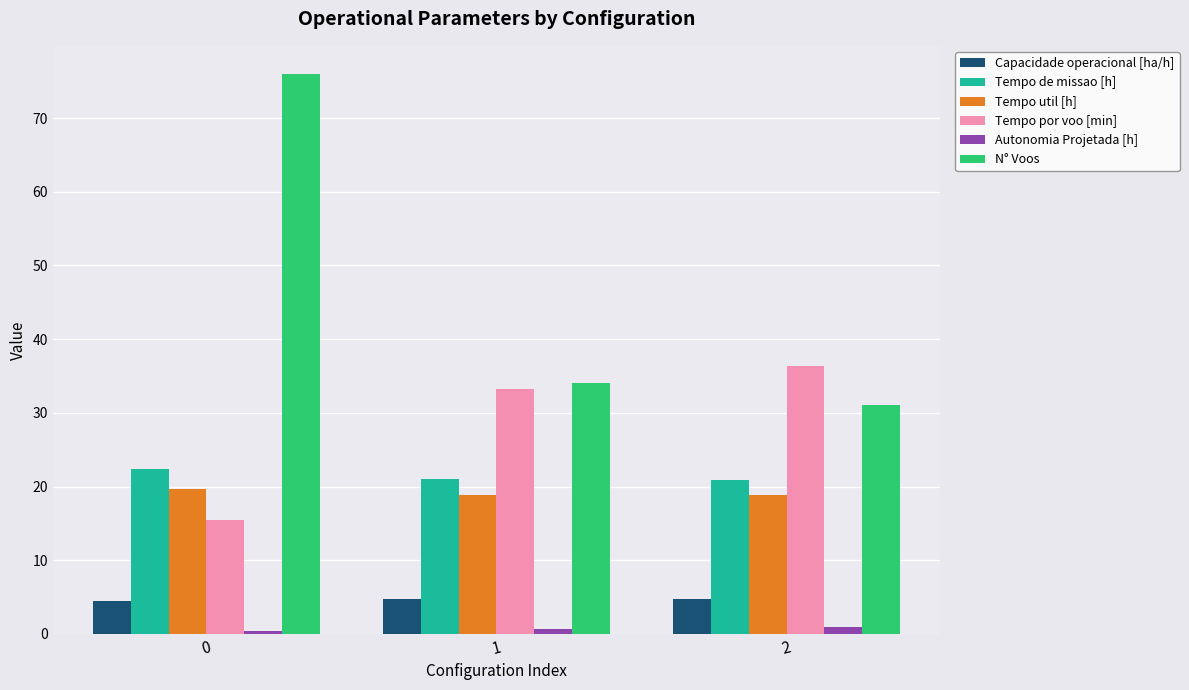

How many series are shown in this chart?

6